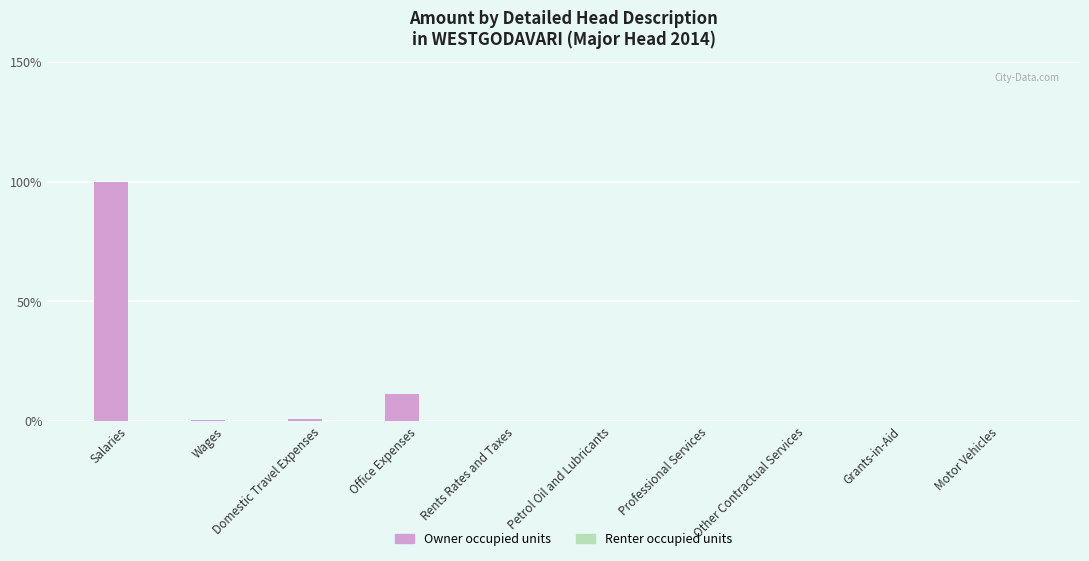

Are the bars grouped side by side (vs. stacked)?

No